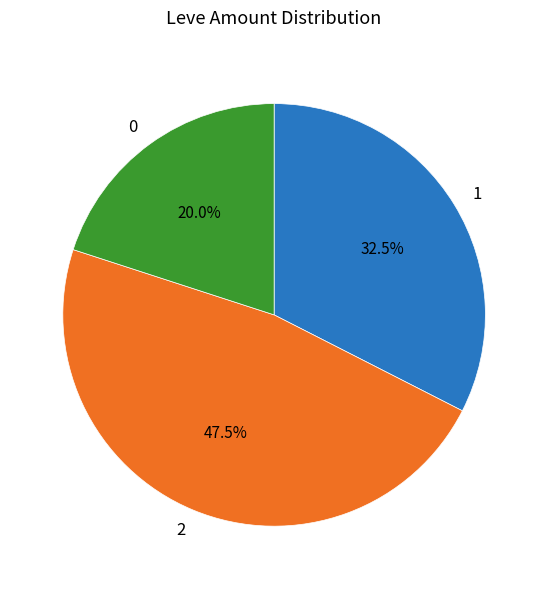

Does 1 represent more than half of the total?

No